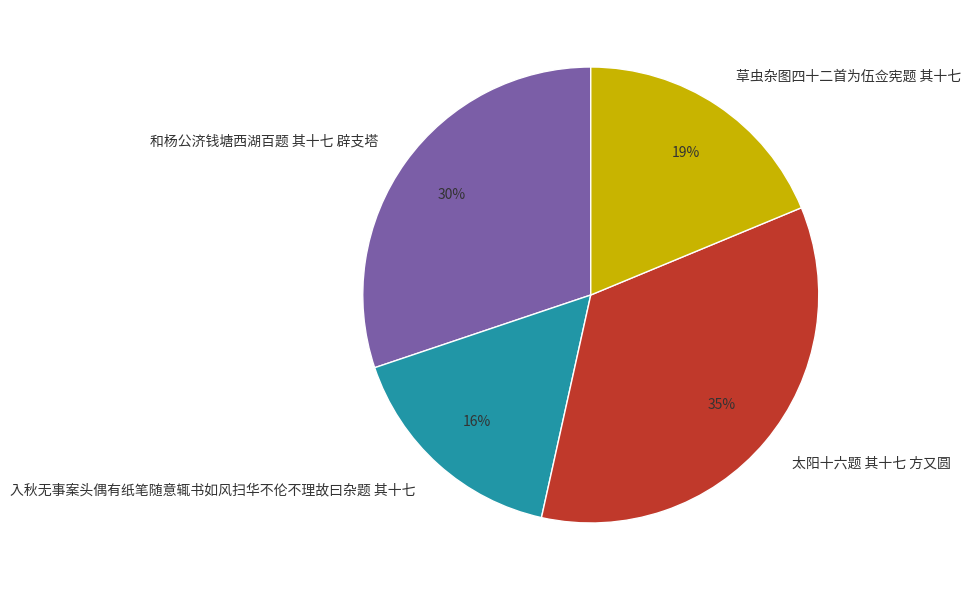

Which slice is the smallest?

入秋无事案头偶有纸笔随意辄书如风扫华不伦不理故曰杂题 其十七